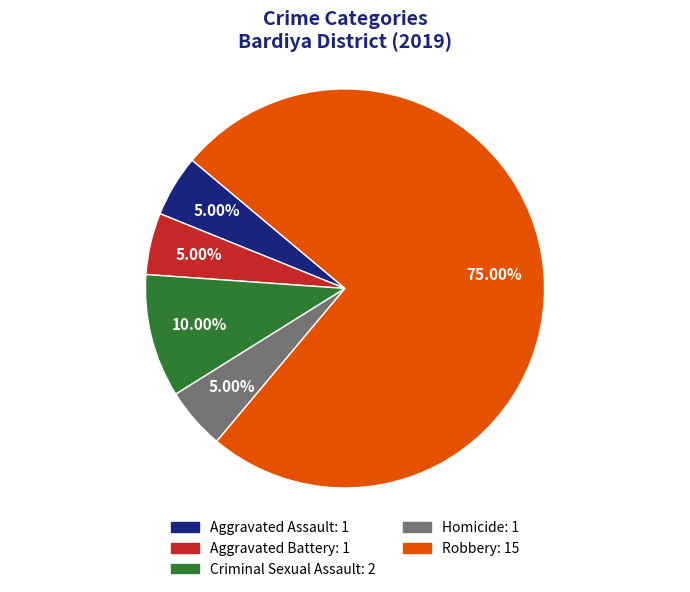

To the nearest percent, what is the average slice percentage?

20%